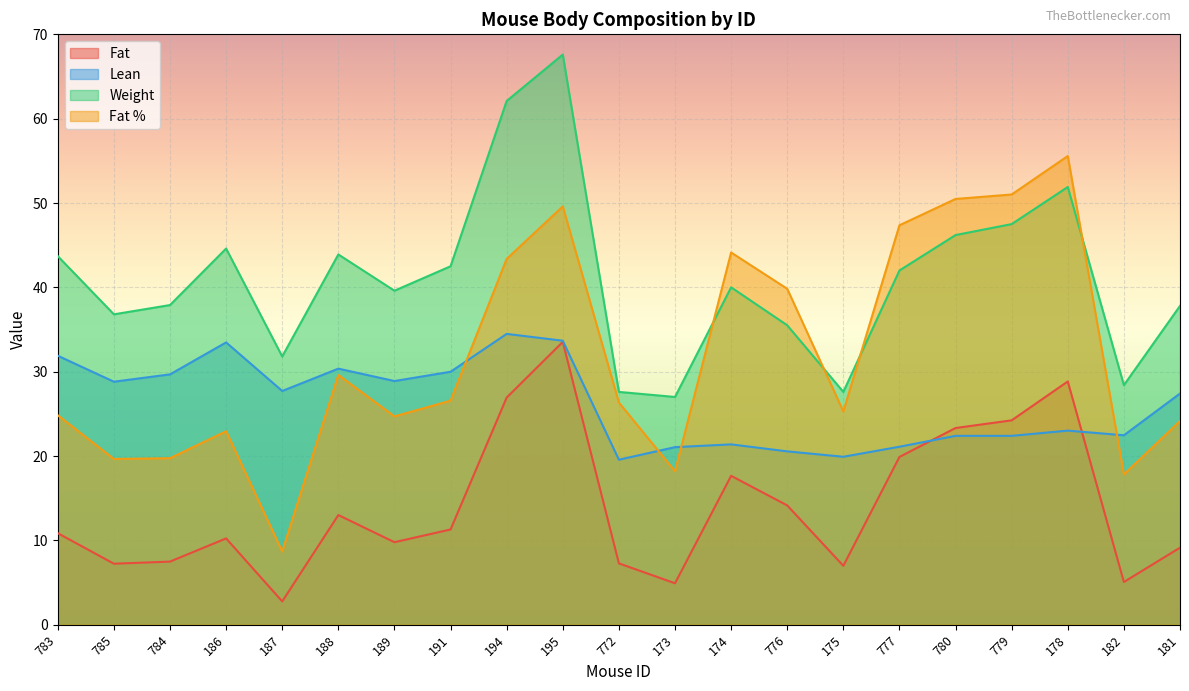

How many lines are shown in the chart?

4